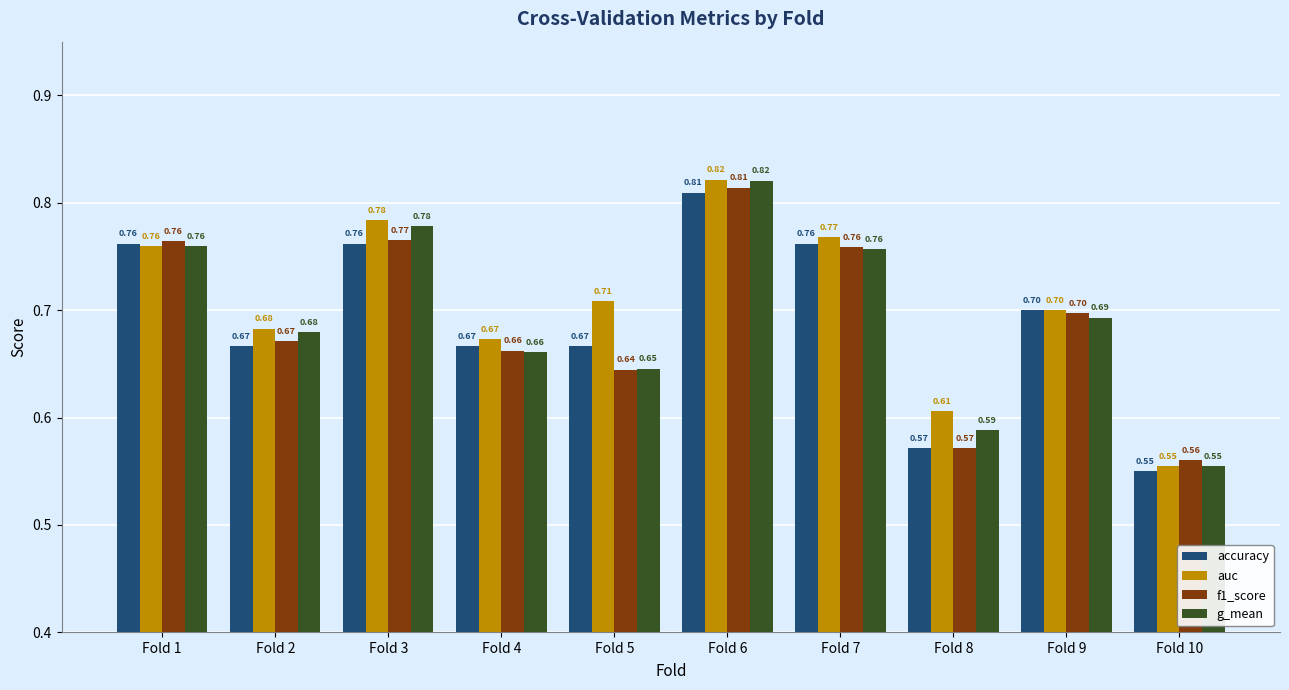

At how many categories does at least one series exceed 0?

10